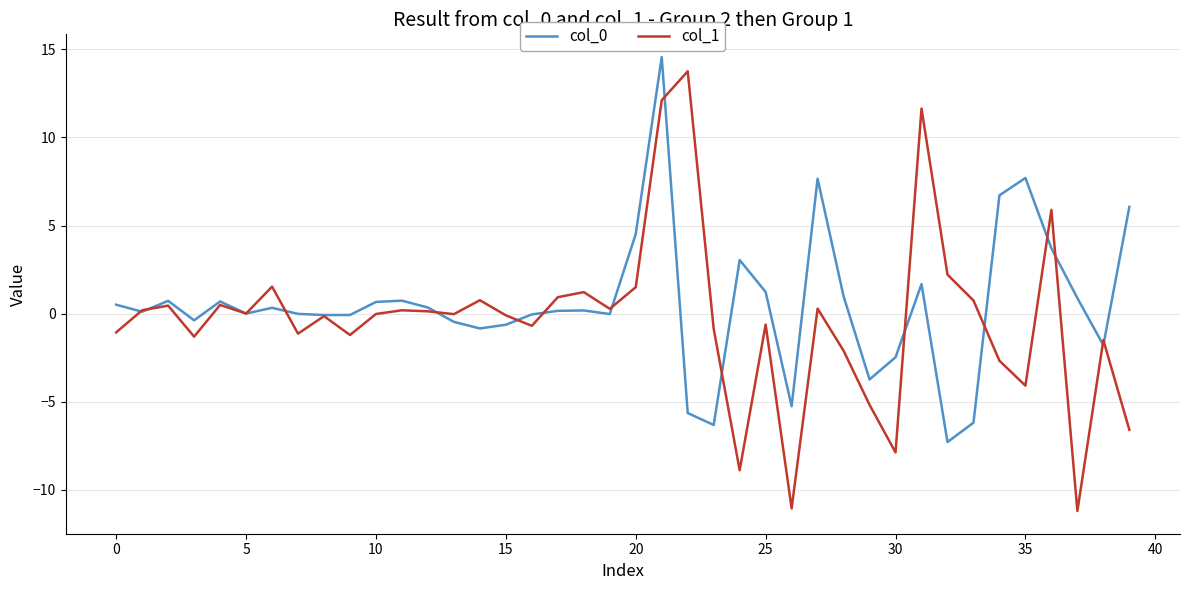

What is the minimum value shown in the chart?

-11.2